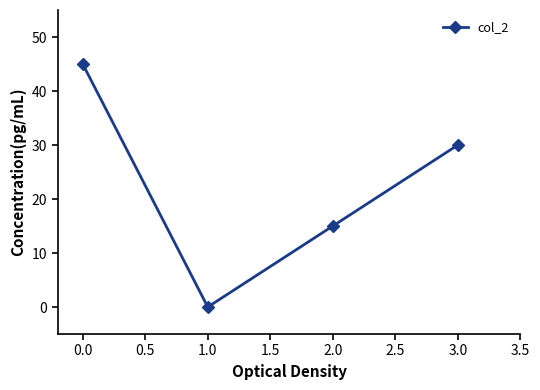

Which has a higher value, 1.0 or 2.0?

2.0